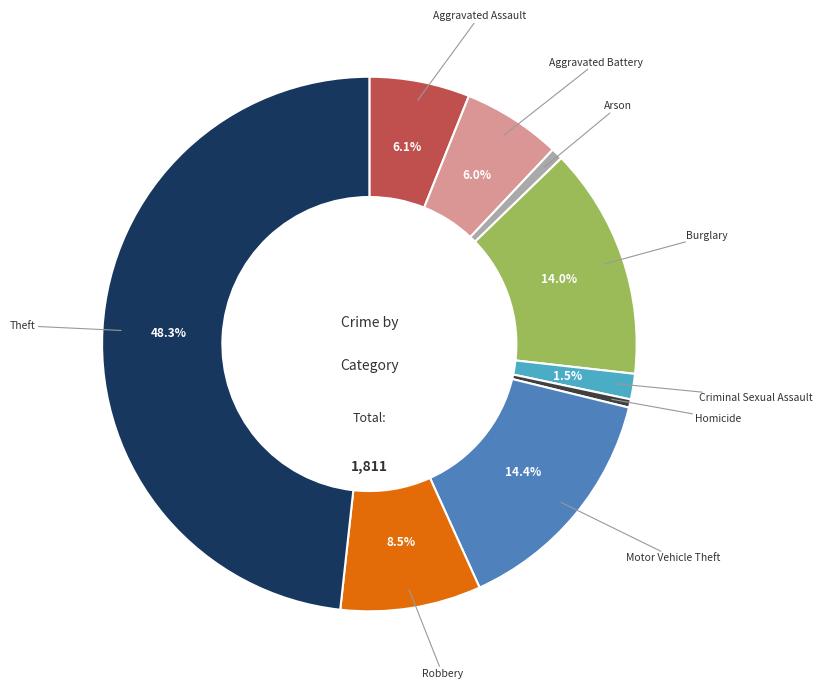

To the nearest percent, what is the average slice percentage?

11%